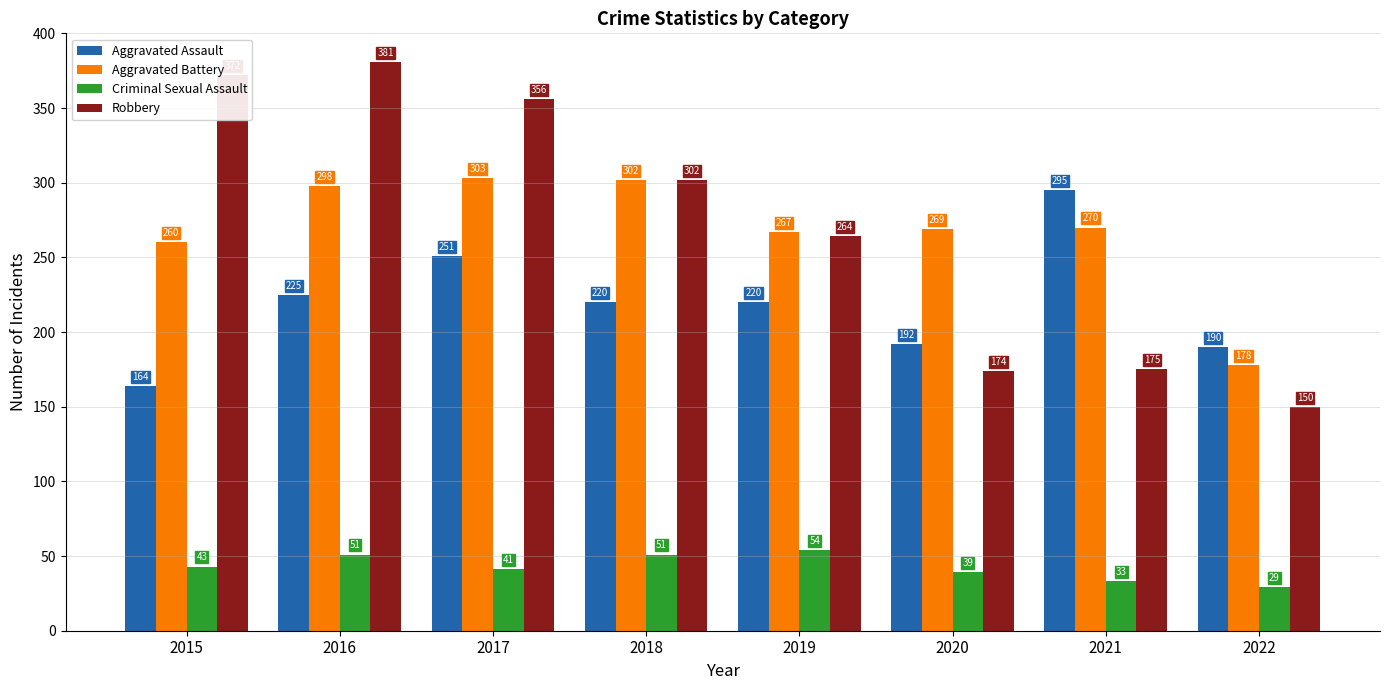

What is the value of the Robbery bar at the 3rd from the left?

356